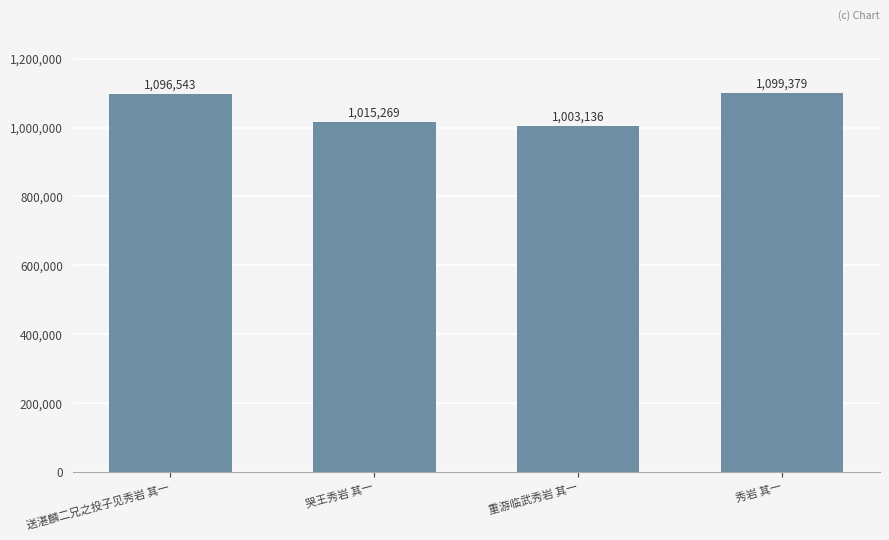

True or false: the data shows 247462 at 重游临武秀岩 其一.

False